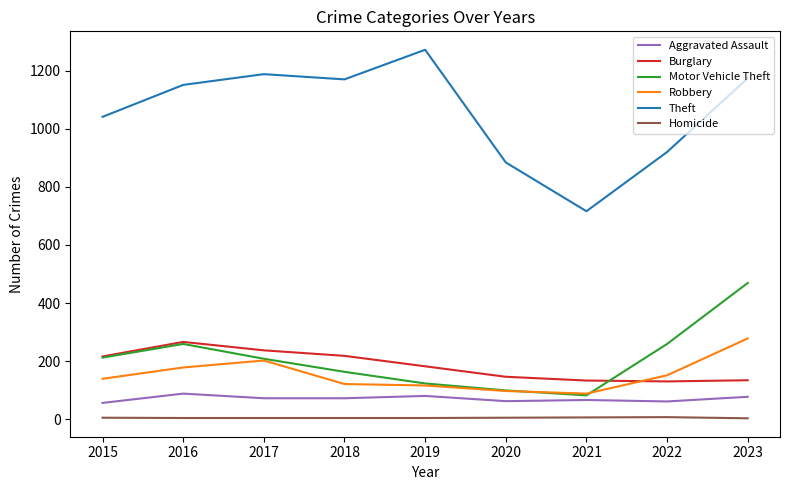

How many intersections are there between Robbery and Burglary?

1